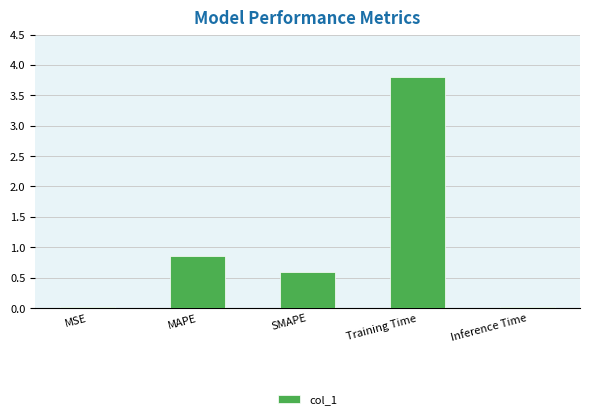

What is the maximum value shown in the chart?

3.8